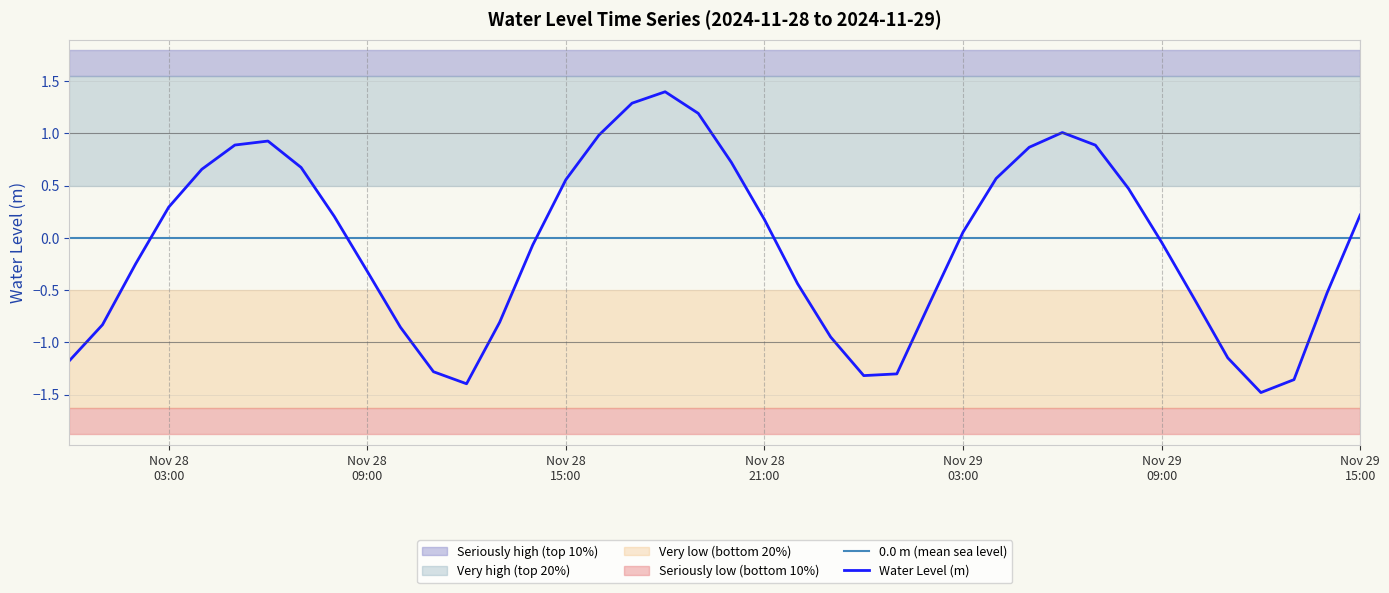

Which series has the widest spread of values?

Water Level (m)